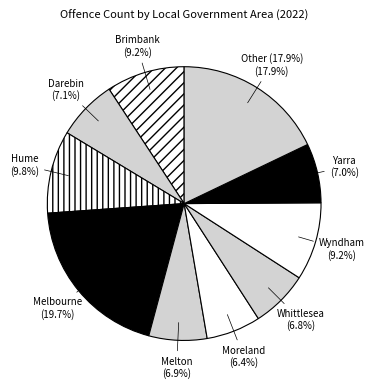

How many slices are in this pie chart?

10